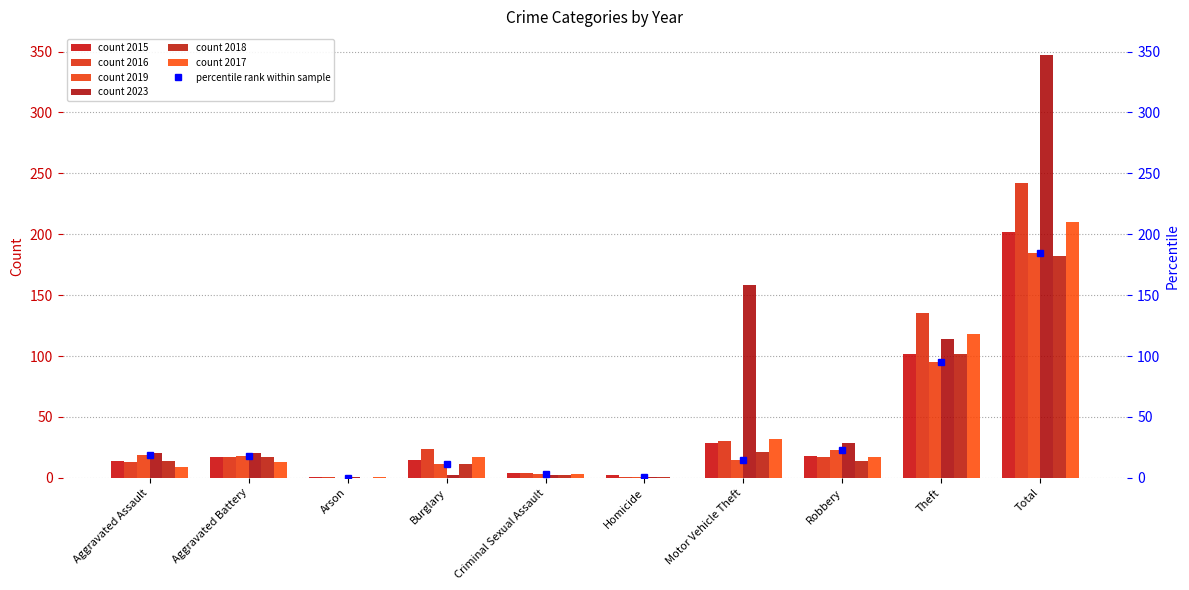

What is the label of the 9th bar from the left?

Theft